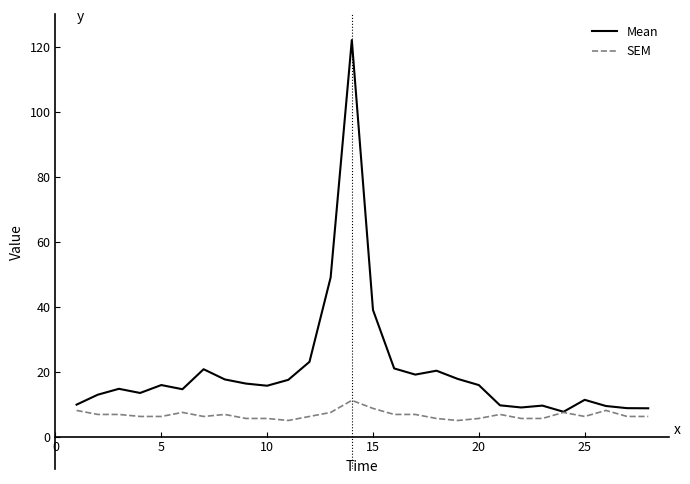

At how many categories does at least one series exceed 78?

1